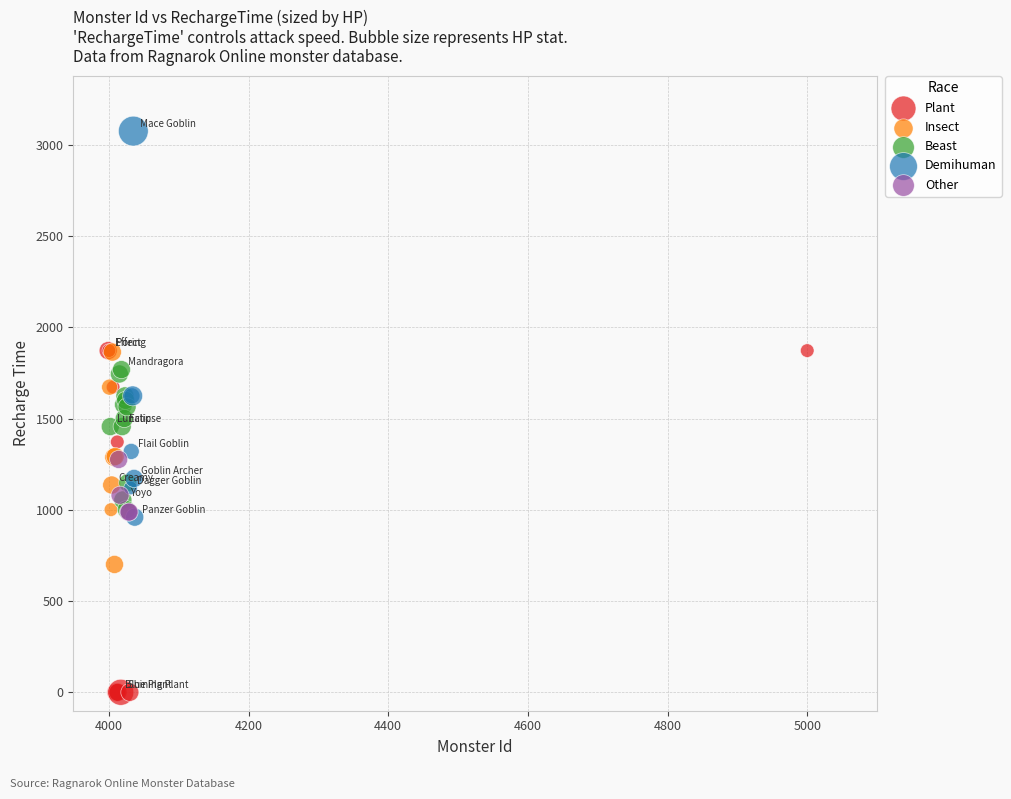

Which series reaches the maximum Y coordinate?

Demihuman